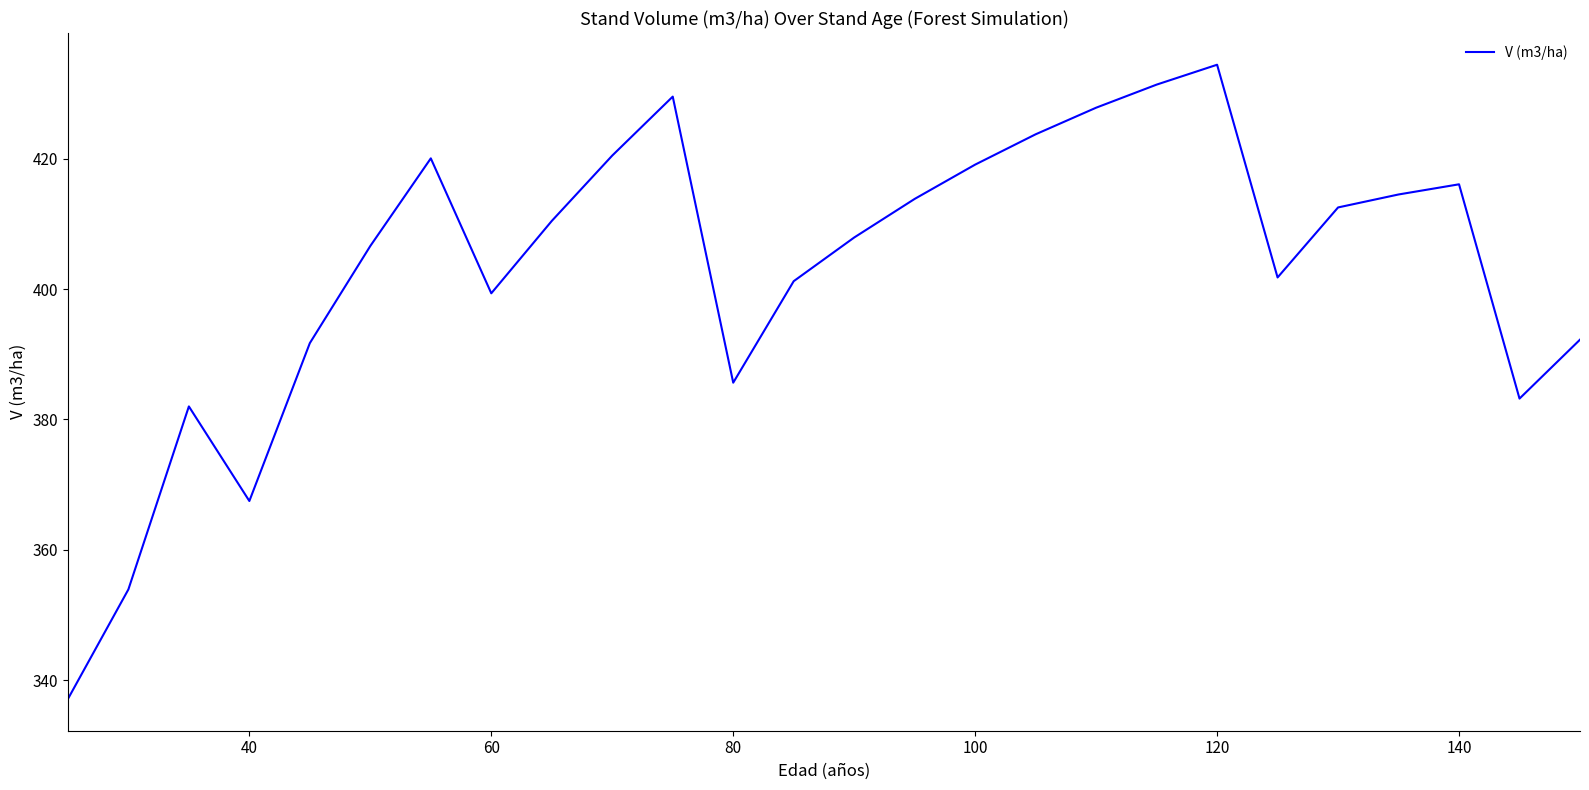

What is the difference between the maximum and minimum values?

97.3